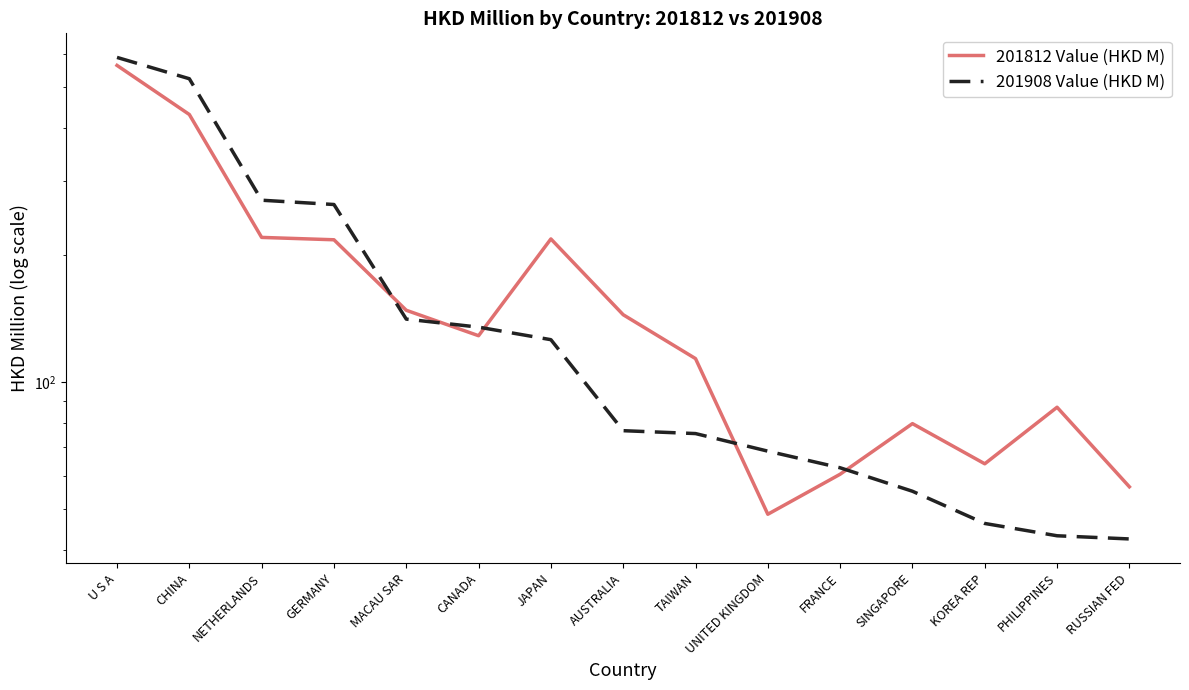

Rank the series at TAIWAN from lowest to highest value.

201908 Value (HKD M), 201812 Value (HKD M)